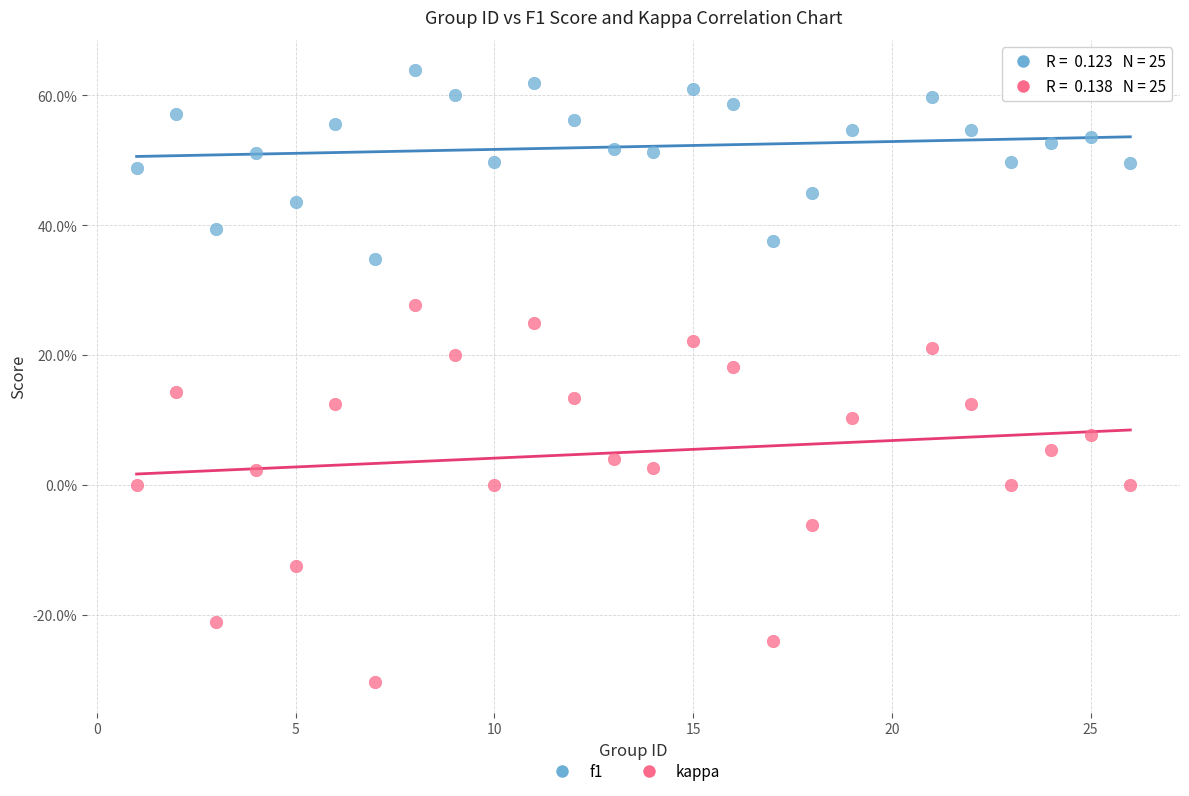

Which series has the largest Y range (max minus min)?

kappa